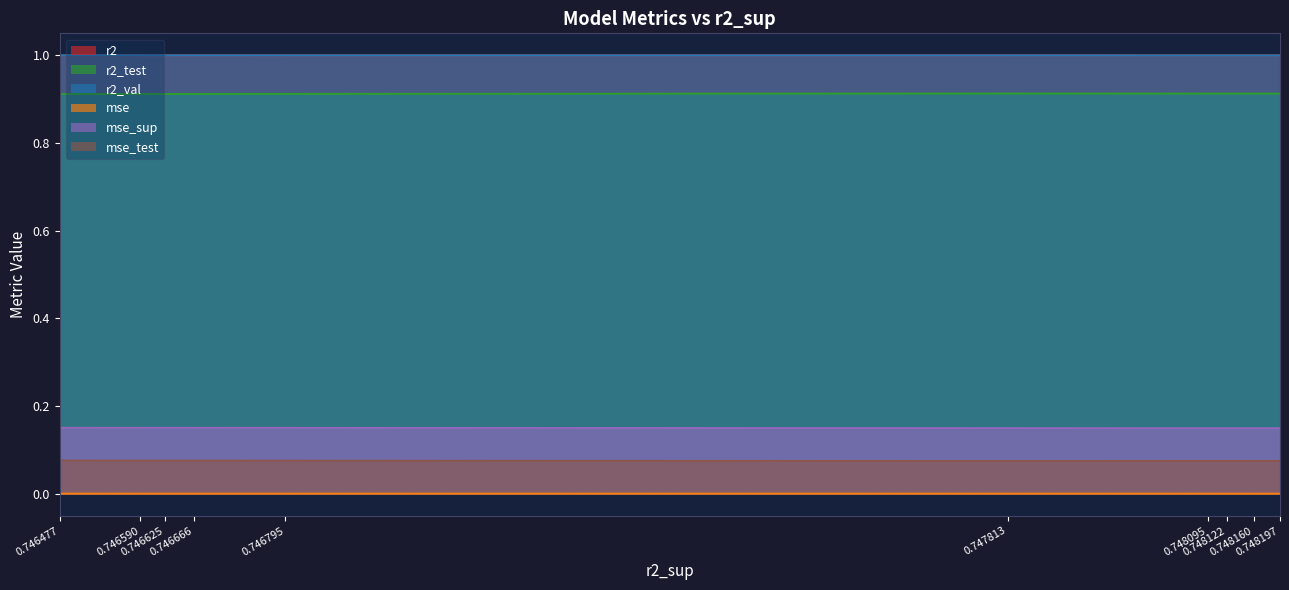

What is the maximum value for r2_val?

1.0